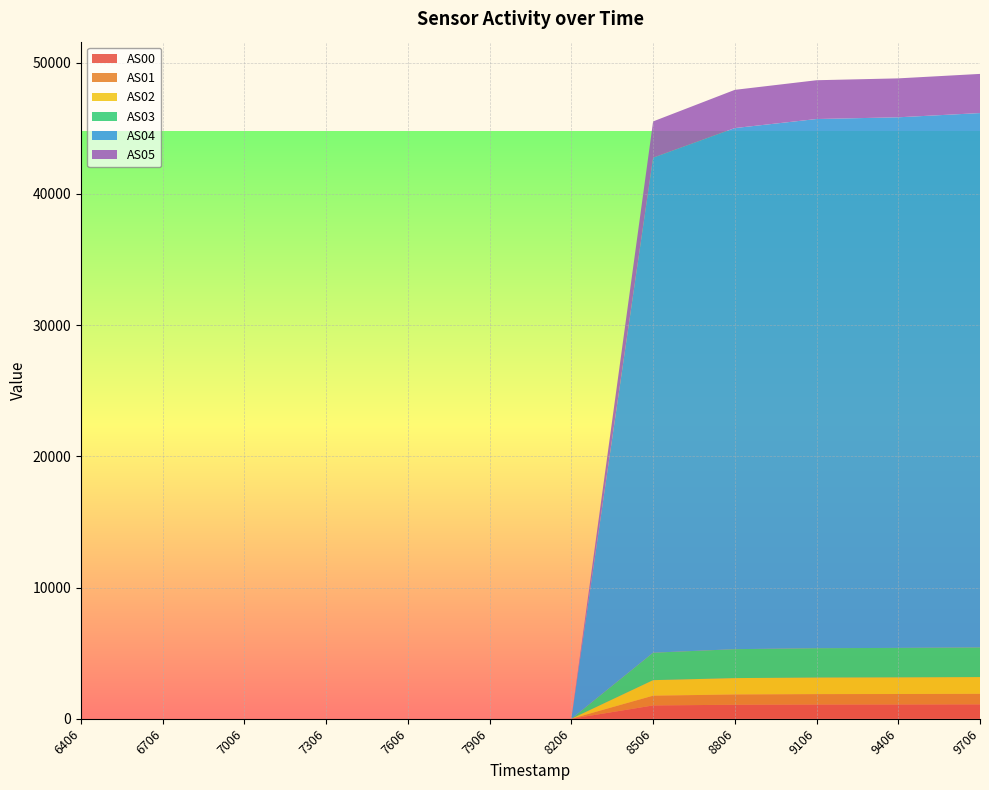

Reading left to right, extract all data points from this chart.

AS00: 0	0	0	0	0	0	0	1012	1065	1081	1086	1094
AS01: 0	0	0	0	0	0	0	745	785	795	798	803
AS02: 0	0	0	0	0	0	0	1183	1247	1264	1270	1278
AS03: 0	0	0	0	0	0	0	2092	2204	2235	2244	2260
AS04: 0	0	0	0	0	0	0	37721	39710	40325	40434	40719
AS05: 0	0	0	0	0	0	0	2764	2912	2956	2966	2984